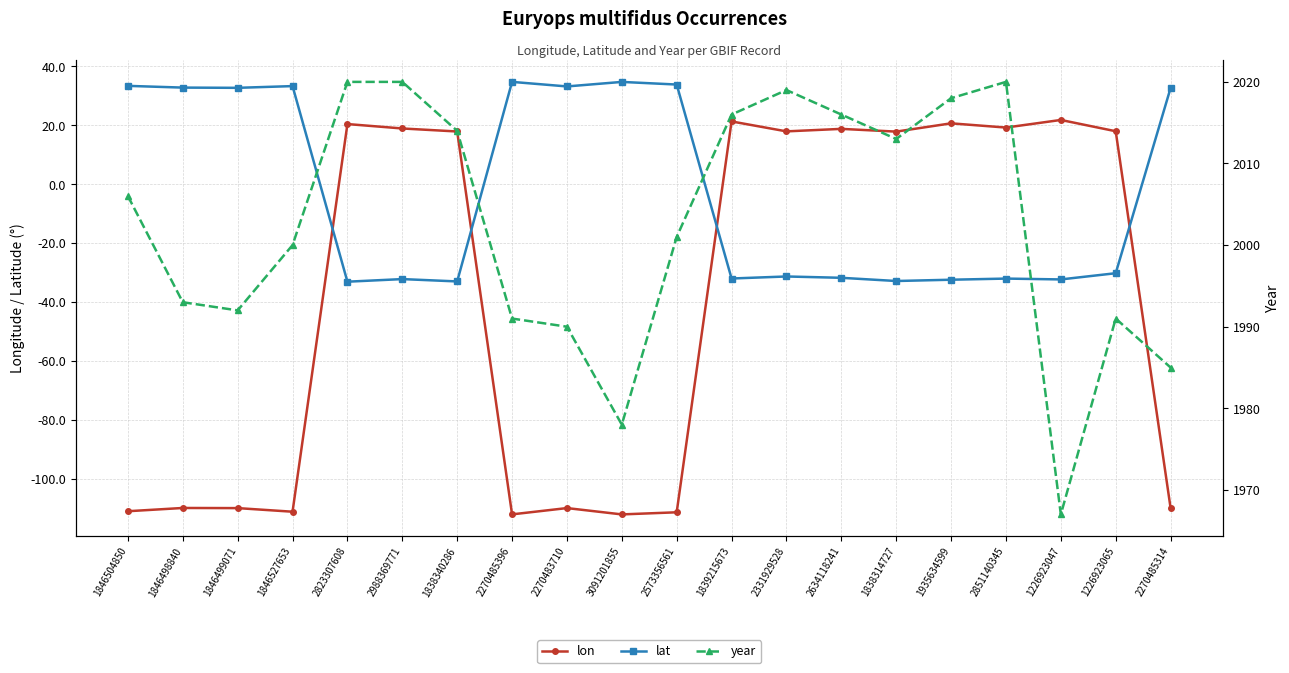

What is the average value of the year series?

2002.5